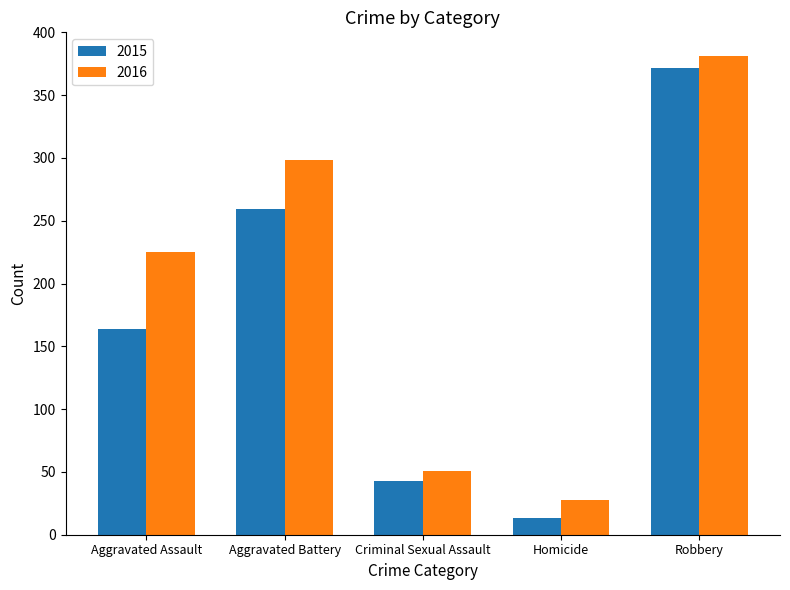

What is the average value of the 2016 series?

197